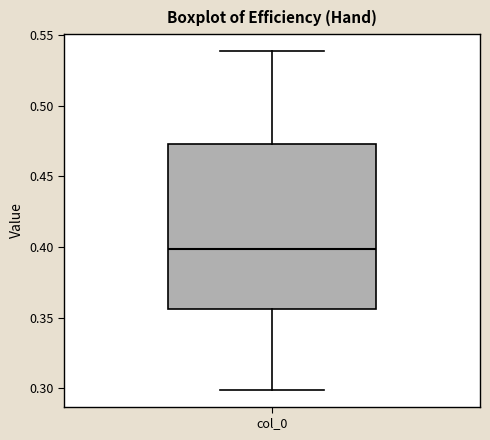

Transcribe this box plot: give where the median line is, the range the box spans, and where the two whiskers end, as read against the y-axis. The values are not printed on the chart, so give them approximately, as read against the axis.

median 0.400, box 0.355 to 0.475, whiskers 0.300 to 0.540